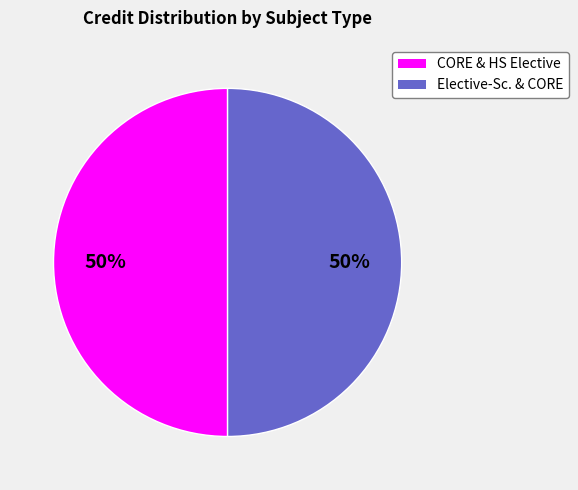

To the nearest percent, what is the average slice percentage?

50%